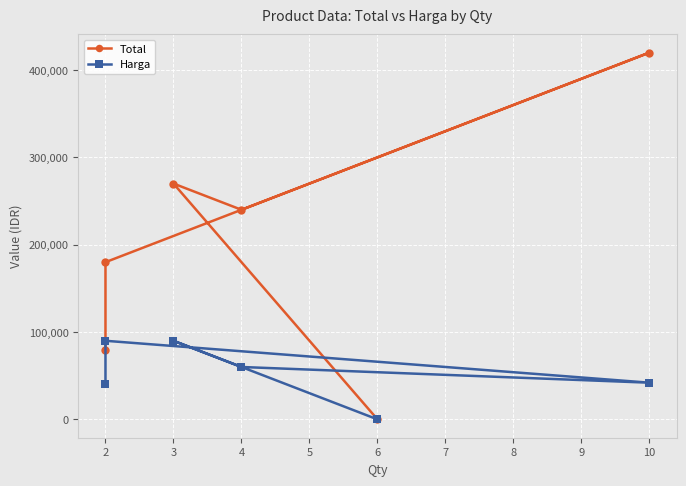

What is the difference between the maximum and second lowest values in the Harga series?

50000